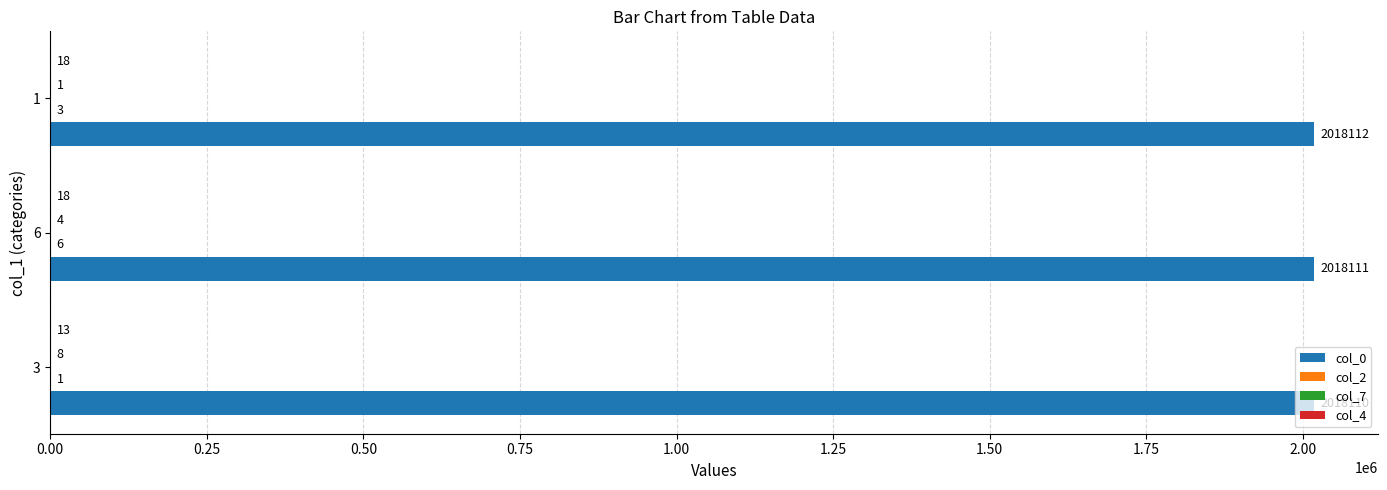

At which category is the sum across all series the highest?

6